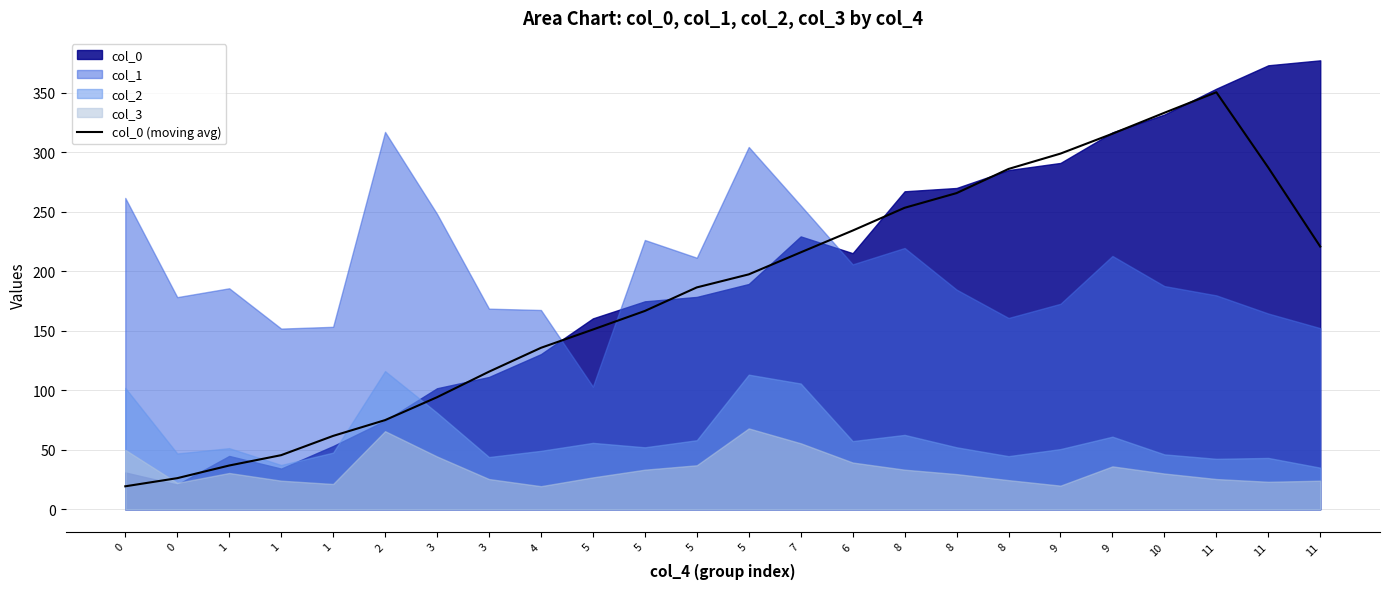

What is the smallest value displayed?

19.3